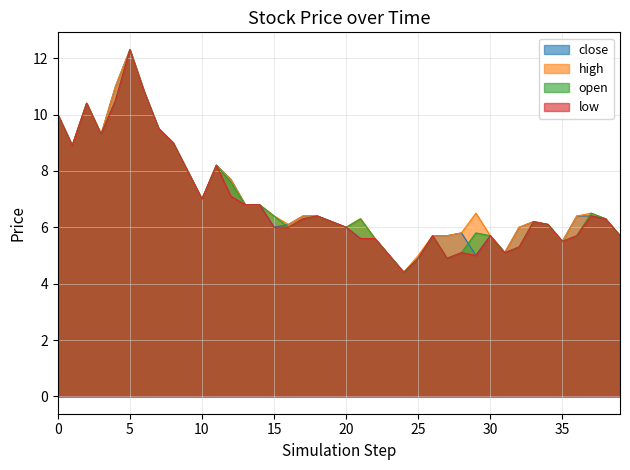

Reading left to right, extract all data points from this chart.

close: 0=10.0	1=8.9	2=10.4	3=9.3	4=11.0	5=12.3	6=10.8	7=9.5	8=9.0	9=8.0	10=7.0	11=8.2	12=7.7	13=6.8	14=6.8	15=6.0	16=6.1	17=6.4	18=6.4	19=6.2	20=6.0	21=5.6	22=5.6	23=5.0	24=4.4	25=4.9	26=5.7	27=5.7	28=5.8	29=5.0	30=5.7	31=5.1	32=6.0	33=6.2	34=6.1	35=5.5	36=6.4	37=6.4	38=6.3	39=5.7
high: 0=10.0	1=8.9	2=10.4	3=9.3	4=11.0	5=12.3	6=10.8	7=9.5	8=9.0	9=8.0	10=7.0	11=8.2	12=7.7	13=6.8	14=6.8	15=6.4	16=6.1	17=6.4	18=6.4	19=6.2	20=6.0	21=6.3	22=5.6	23=5.0	24=4.4	25=5.0	26=5.7	27=5.7	28=5.8	29=6.5	30=5.7	31=5.1	32=6.0	33=6.2	34=6.1	35=5.5	36=6.4	37=6.5	38=6.3	39=5.7
open: 0=10.0	1=8.9	2=10.4	3=9.3	4=10.5	5=12.3	6=10.8	7=9.5	8=9.0	9=8.0	10=7.0	11=8.2	12=7.6	13=6.8	14=6.8	15=6.4	16=6.0	17=6.3	18=6.4	19=6.2	20=6.0	21=6.3	22=5.6	23=5.0	24=4.4	25=4.9	26=5.7	27=4.9	28=5.1	29=5.8	30=5.7	31=5.1	32=5.3	33=6.2	34=6.1	35=5.5	36=5.7	37=6.5	38=6.3	39=5.7
low: 0=10.0	1=8.9	2=10.4	3=9.3	4=10.5	5=12.3	6=10.8	7=9.5	8=9.0	9=8.0	10=7.0	11=8.2	12=7.1	13=6.8	14=6.8	15=6.0	16=6.0	17=6.3	18=6.4	19=6.2	20=6.0	21=5.6	22=5.6	23=5.0	24=4.4	25=4.9	26=5.7	27=4.9	28=5.1	29=5.0	30=5.7	31=5.1	32=5.3	33=6.2	34=6.1	35=5.5	36=5.7	37=6.4	38=6.3	39=5.7